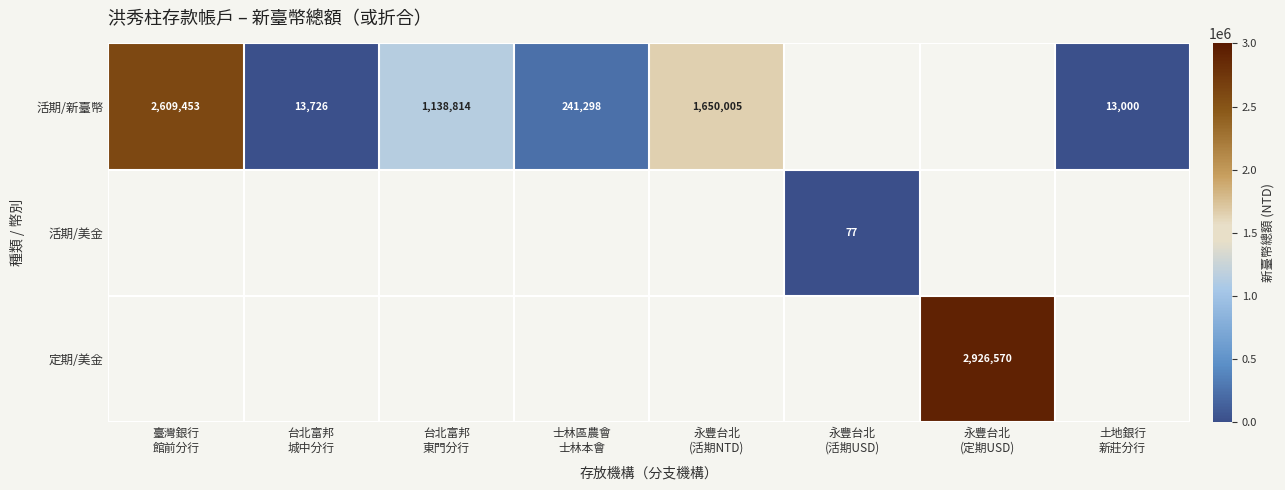

Rank the series at 台北富邦 東門分行 from highest to lowest value.

活期/新臺幣, 活期/美金, 定期/美金